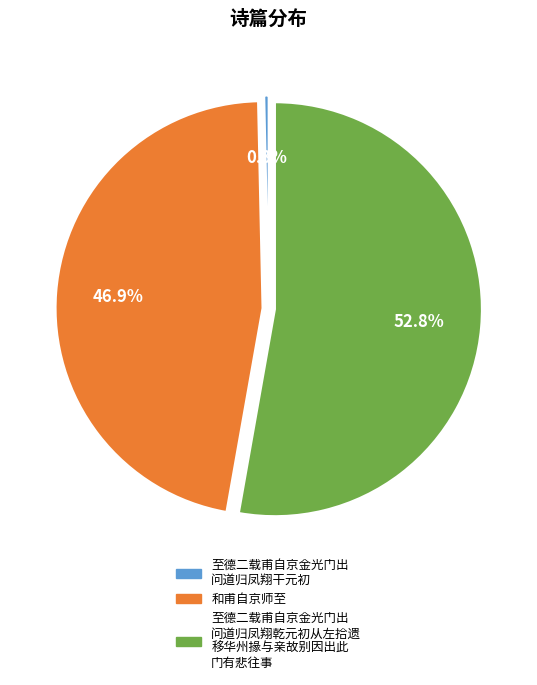

Is it true that 和甫自京师至 is 47% of the pie?

True